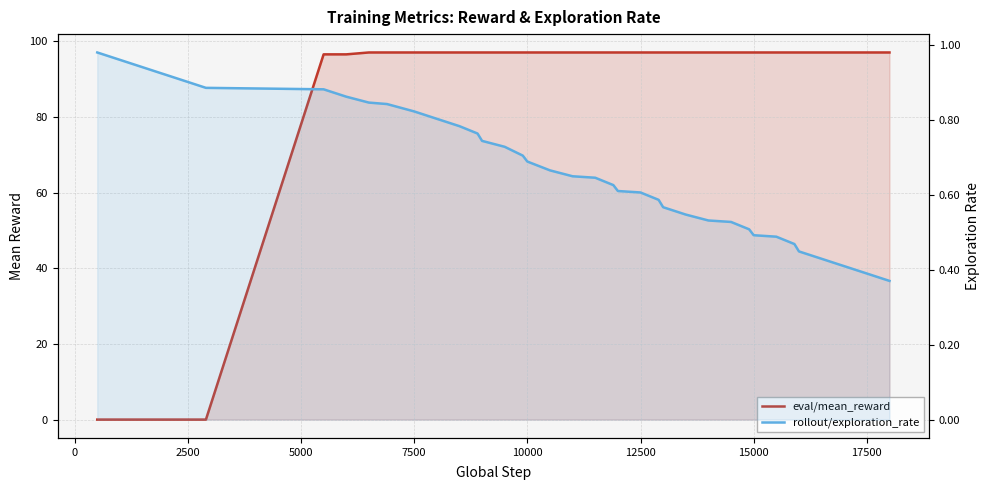

Is the value of rollout/exploration_rate at 10000 greater than the value of eval/mean_reward at 24?

No